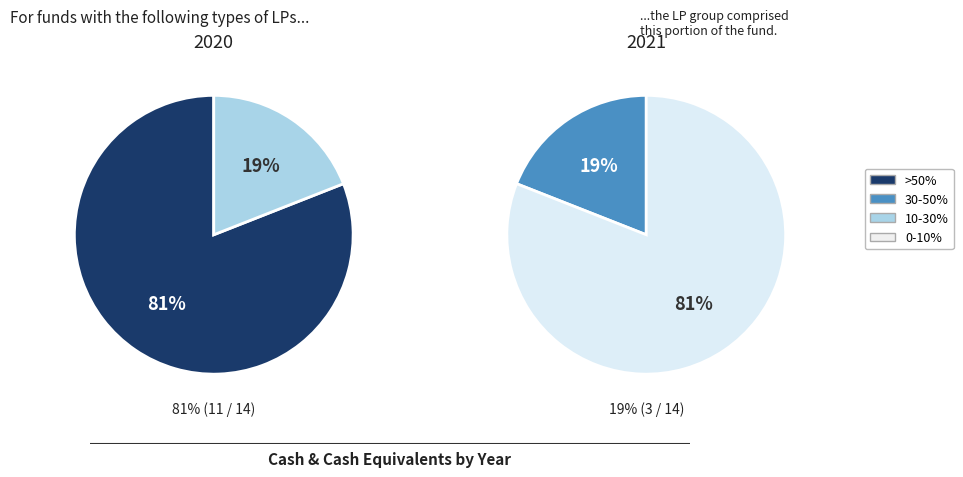

Is it true that 2020 is 81% of the pie?

True